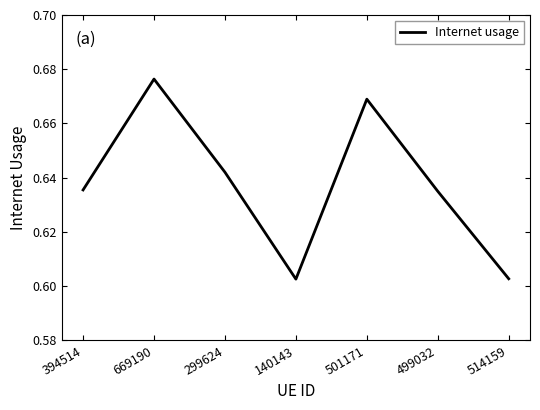

Is it true that the value at 514159 is 0.3?

False